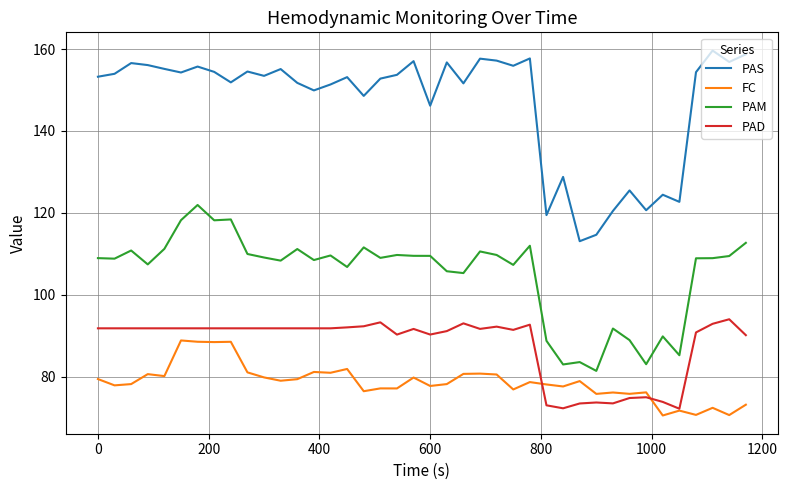

True or false: FC and PAS intersect in this chart.

False